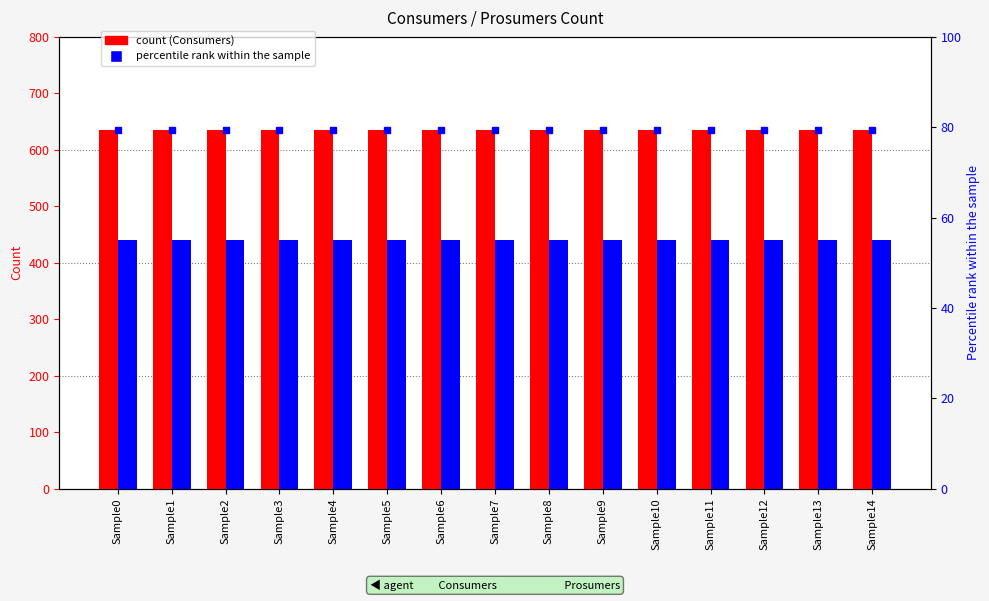

What is the value of the percentile rank within the sample bar at the 11th from the left?

79.4